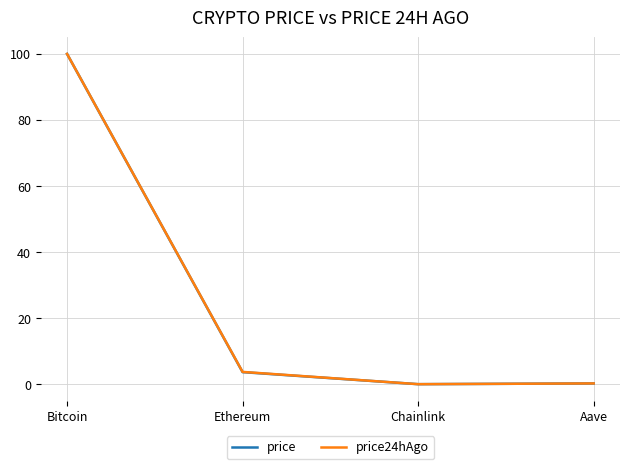

What position from the right is Ethereum?

3